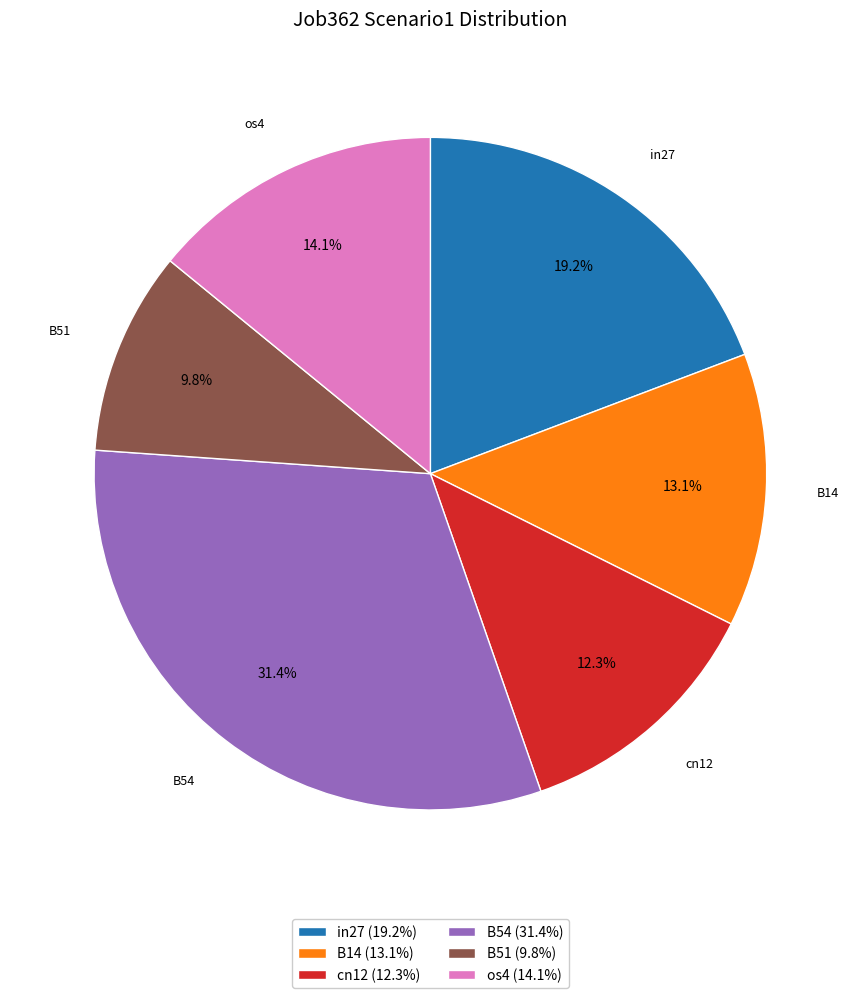

Rank the categories by value from lowest to highest.

B51 (9.8%), cn12 (12.3%), B14 (13.1%), os4 (14.1%), in27 (19.2%), B54 (31.4%)